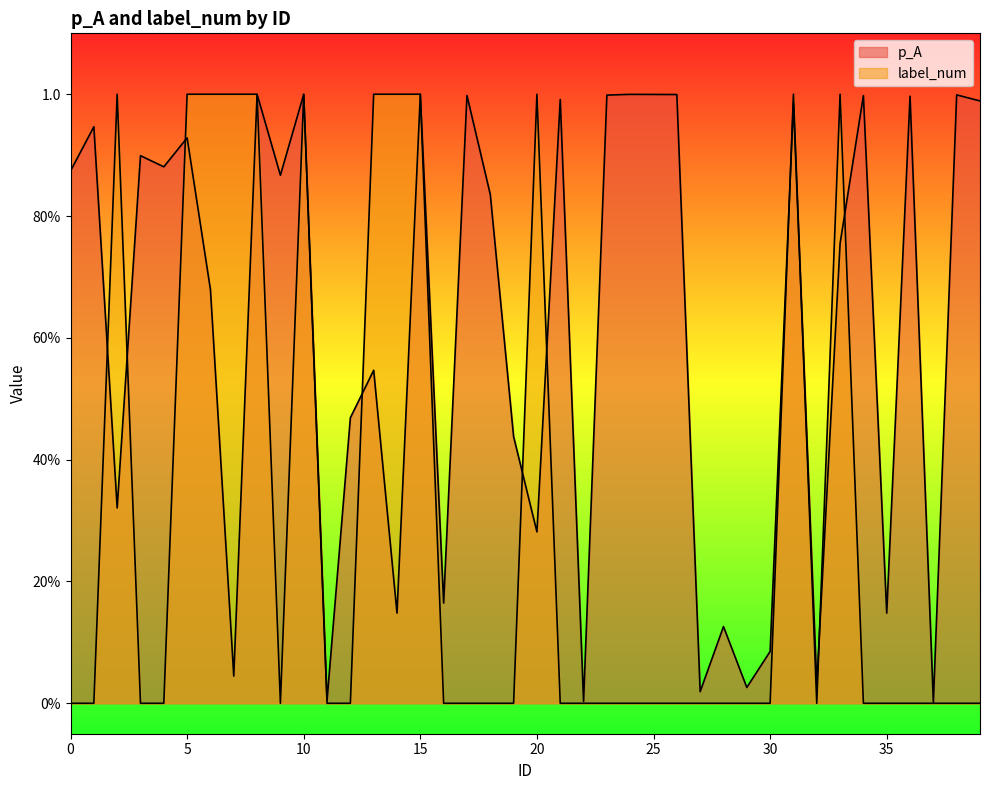

The p_A series shows 0.9 at 5. True or false?

True